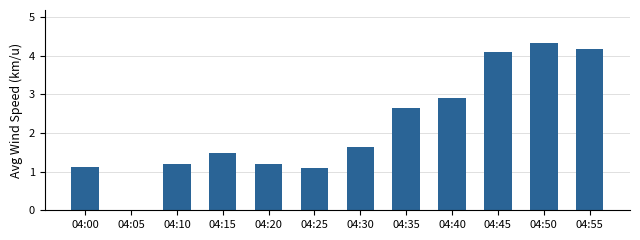

Which category has the highest value across all series?

04:50